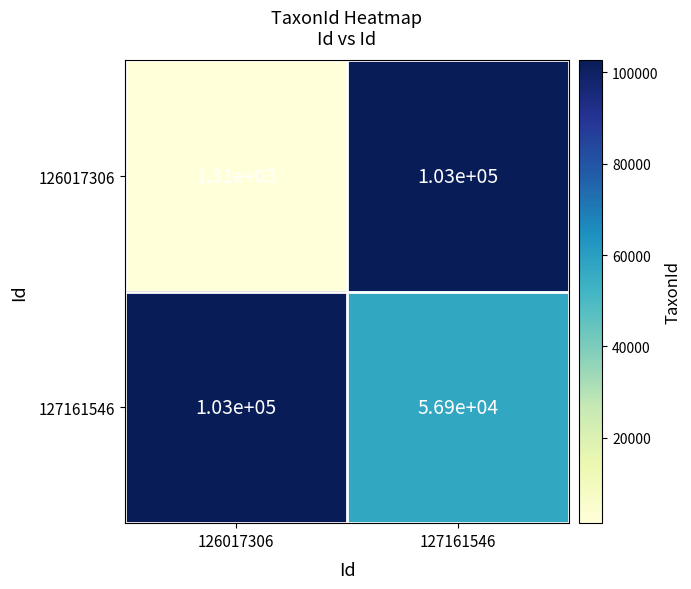

The value of 126017306 at 127161546 is 160308. True or false?

False